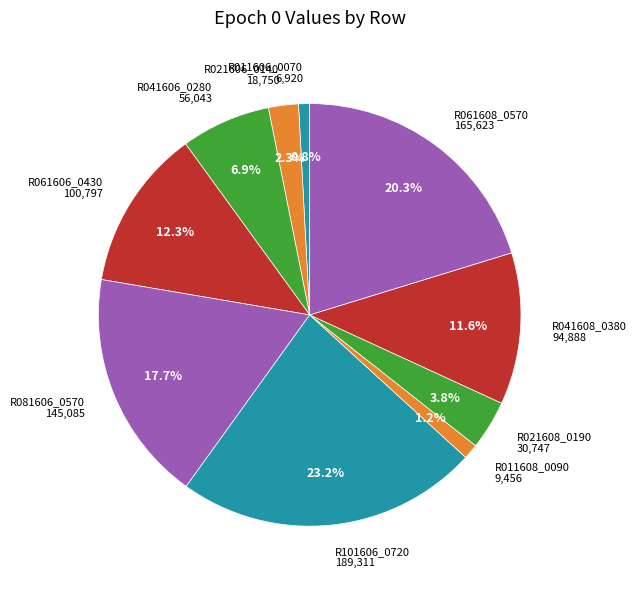

Is there any slice that represents more than half of the pie?

No